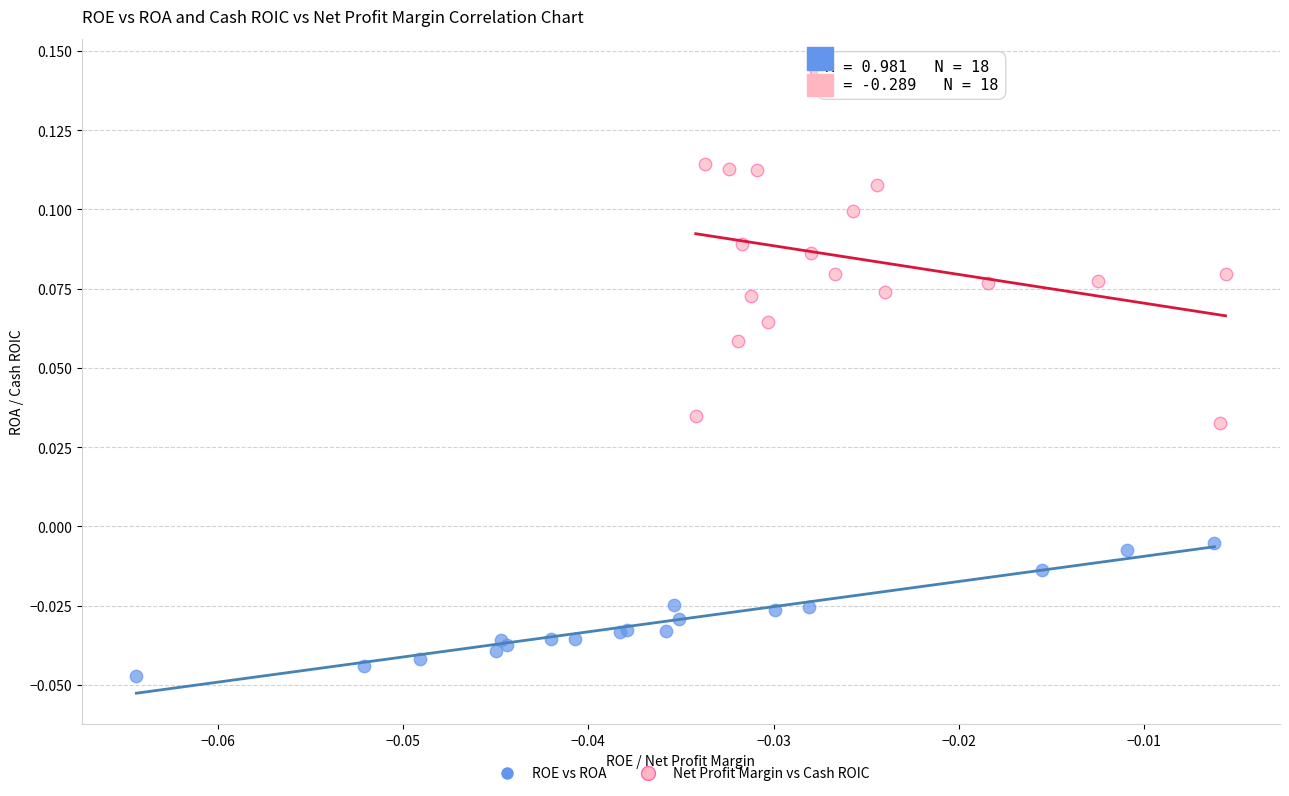

Which series contains the highest Y value?

Net Profit Margin vs Cash ROIC